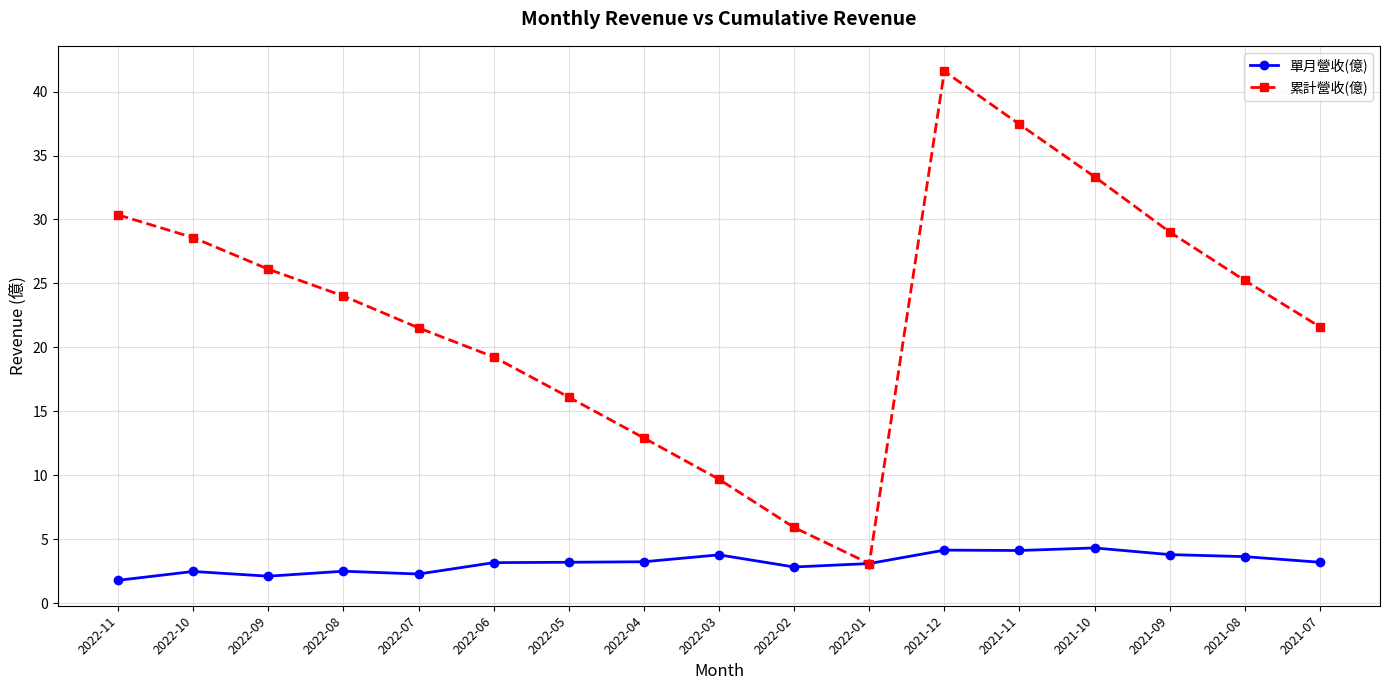

What is the maximum value for 單月營收(億)?

4.3